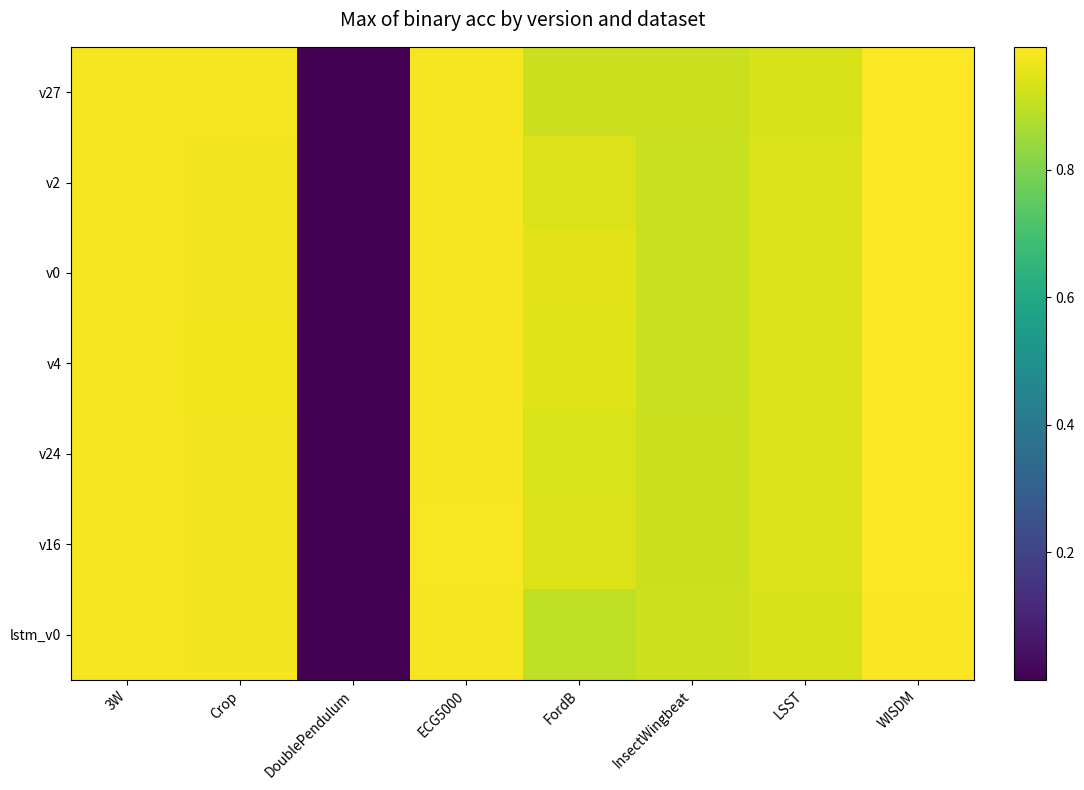

Reading left to right, extract all data points from this chart.

v27: 3W=1.0	Crop=1.0	DoublePendulum=0.0	ECG5000=1.0	FordB=0.9	InsectWingbeat=0.9	LSST=0.9	WISDM=1.0
v2: 3W=1.0	Crop=1.0	DoublePendulum=0.0	ECG5000=1.0	FordB=0.9	InsectWingbeat=0.9	LSST=0.9	WISDM=1.0
v0: 3W=1.0	Crop=1.0	DoublePendulum=0.0	ECG5000=1.0	FordB=0.9	InsectWingbeat=0.9	LSST=0.9	WISDM=1.0
v4: 3W=1.0	Crop=1.0	DoublePendulum=0.0	ECG5000=1.0	FordB=0.9	InsectWingbeat=0.9	LSST=0.9	WISDM=1.0
v24: 3W=1.0	Crop=1.0	DoublePendulum=0.0	ECG5000=1.0	FordB=0.9	InsectWingbeat=0.9	LSST=0.9	WISDM=1.0
v16: 3W=1.0	Crop=1.0	DoublePendulum=0.0	ECG5000=1.0	FordB=0.9	InsectWingbeat=0.9	LSST=0.9	WISDM=1.0
lstm_v0: 3W=1.0	Crop=1.0	DoublePendulum=0.0	ECG5000=1.0	FordB=0.9	InsectWingbeat=0.9	LSST=0.9	WISDM=1.0